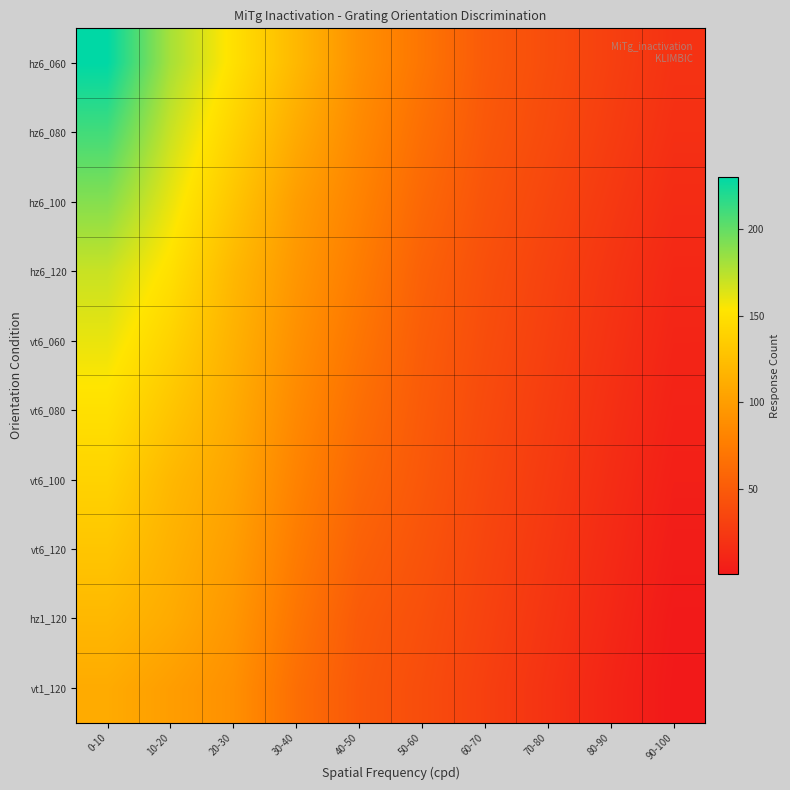

What is the difference between the highest and lowest values at 20-30?

60